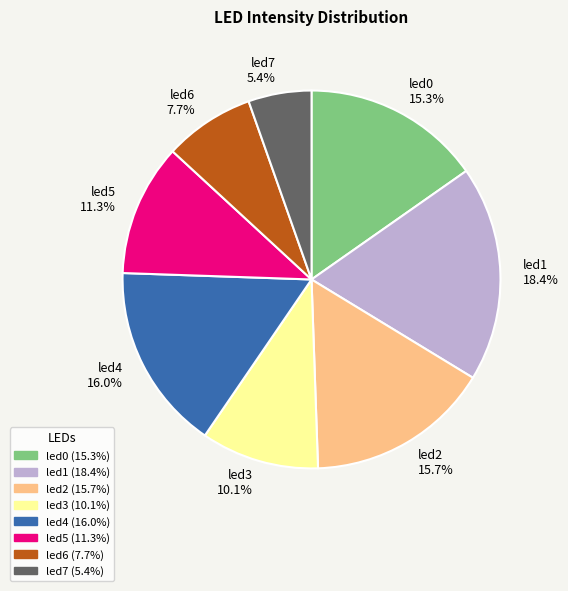

Between led3 and led6, which is larger?

led3